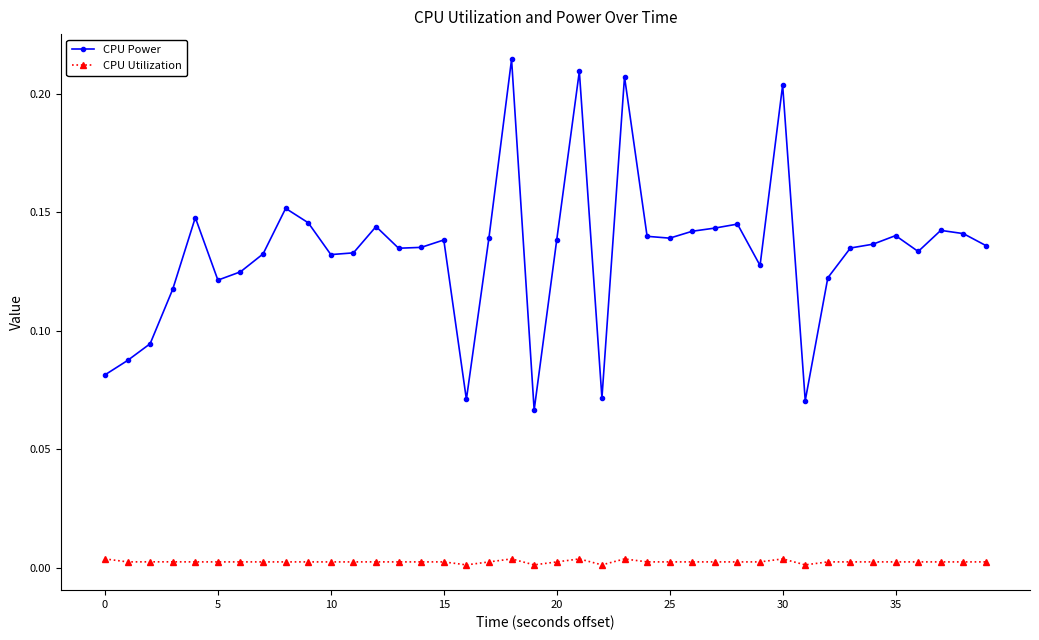

In CPU Power, how many points are lower than both neighbors (excluding endpoints)?

10